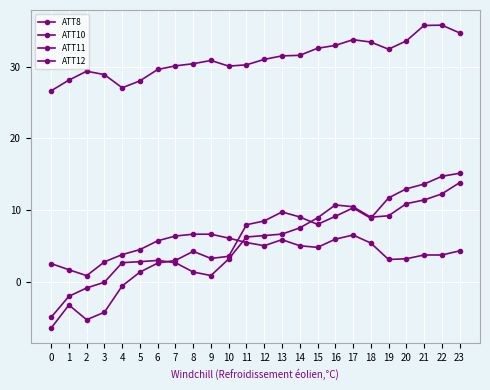

The ATT10 series shows 4.3 at 8. True or false?

True